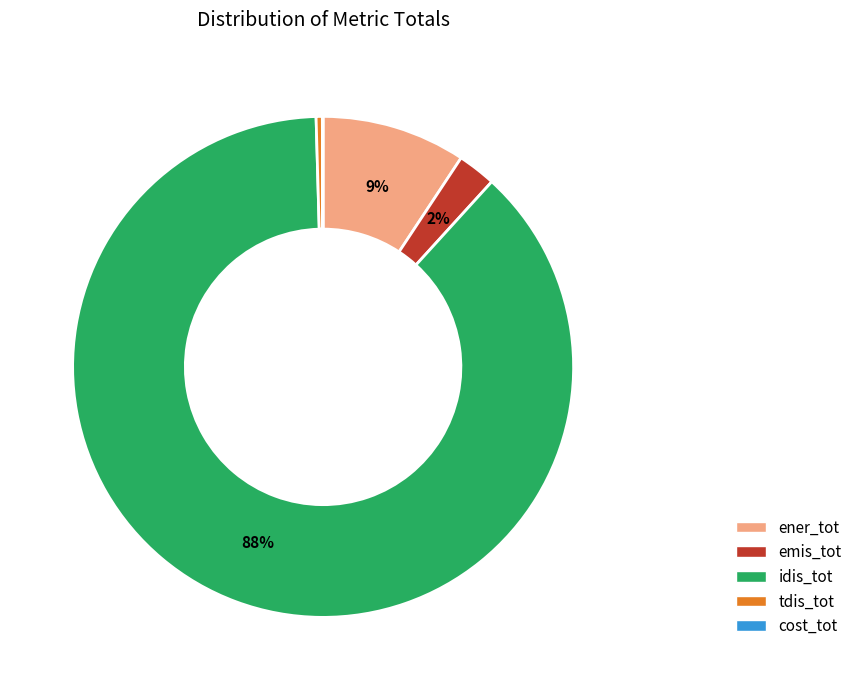

To the nearest percent, what is the average slice percentage?

20%